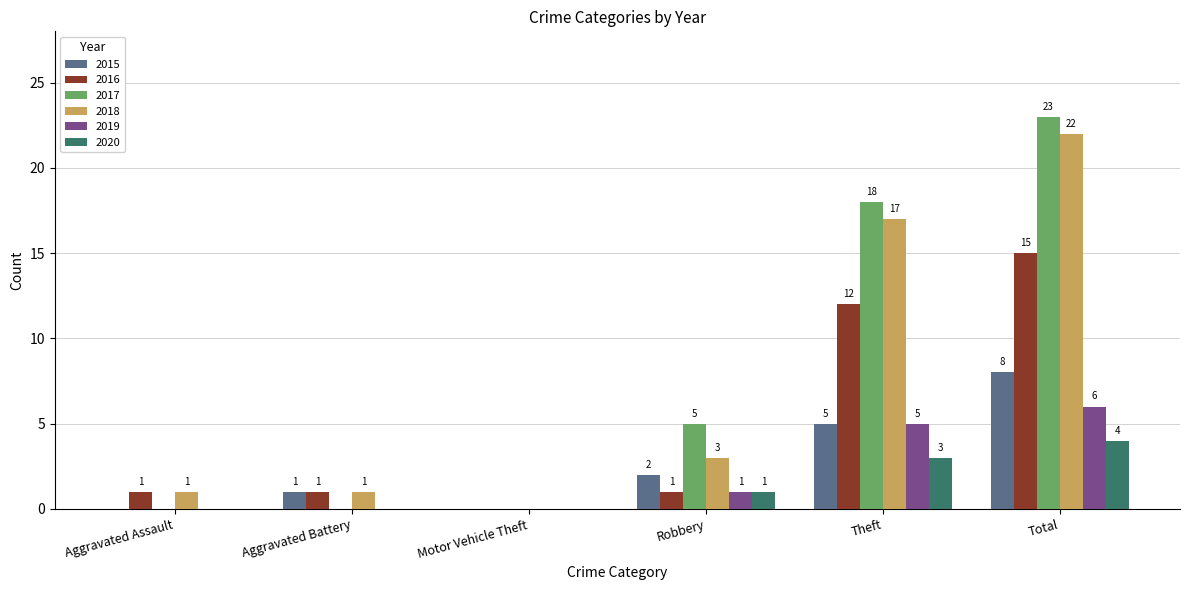

Is the value of 2020 at Theft greater than the value of 2016 at Theft?

No